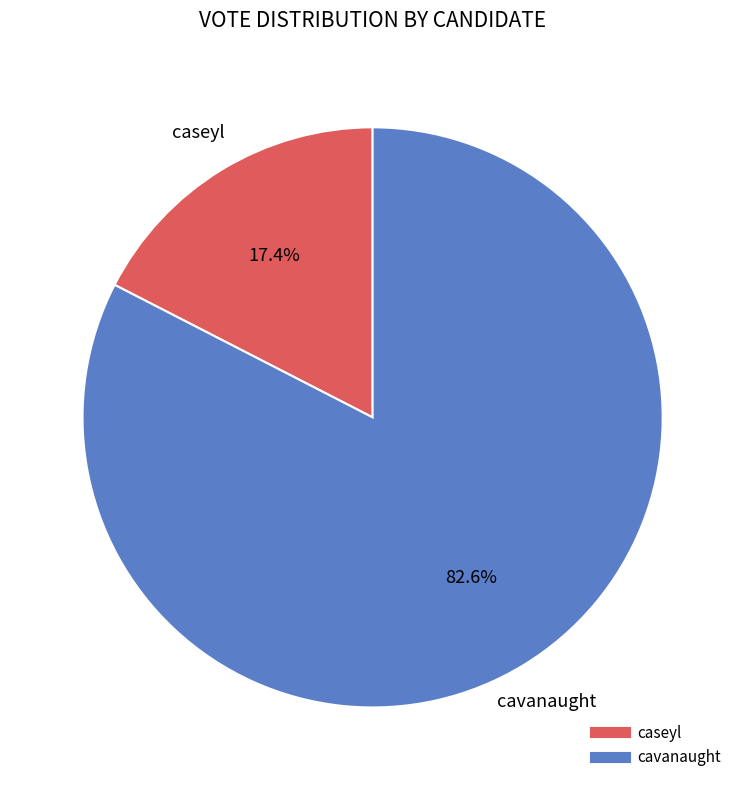

Does caseyl account for over 50% of the chart?

No